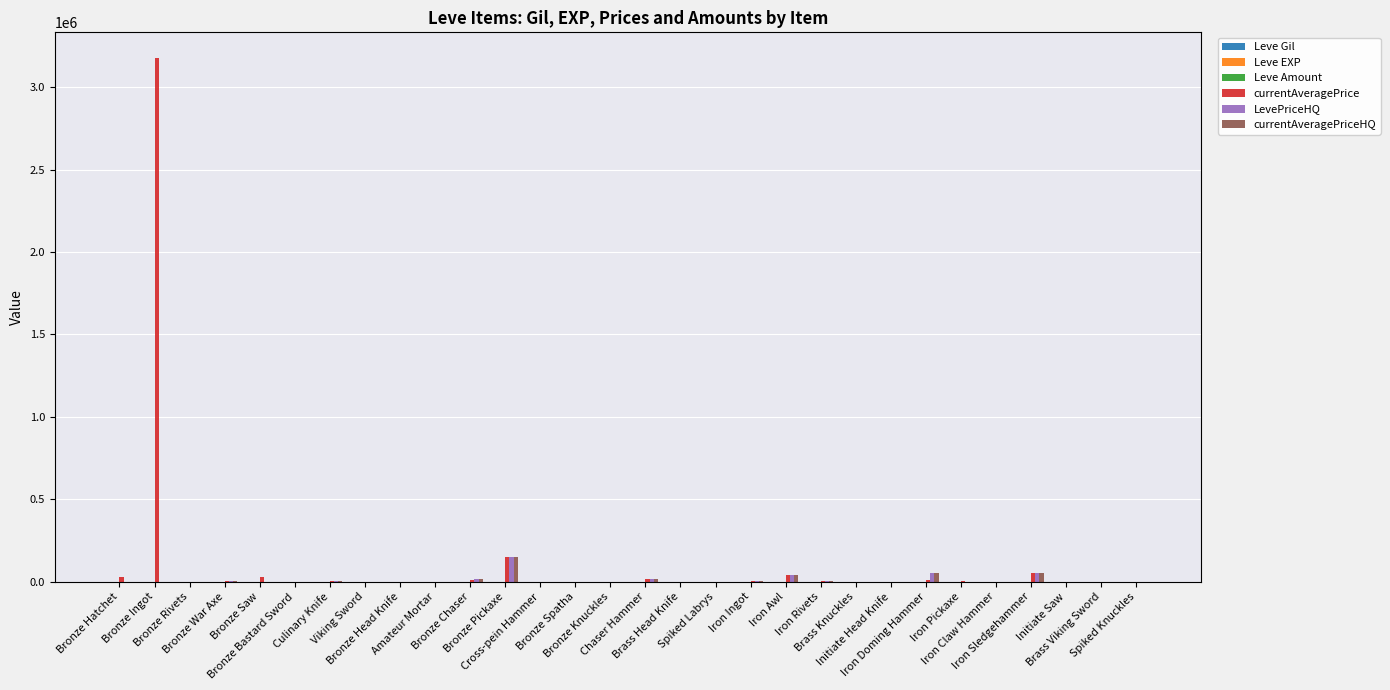

What is the maximum value for LevePriceHQ?

150000